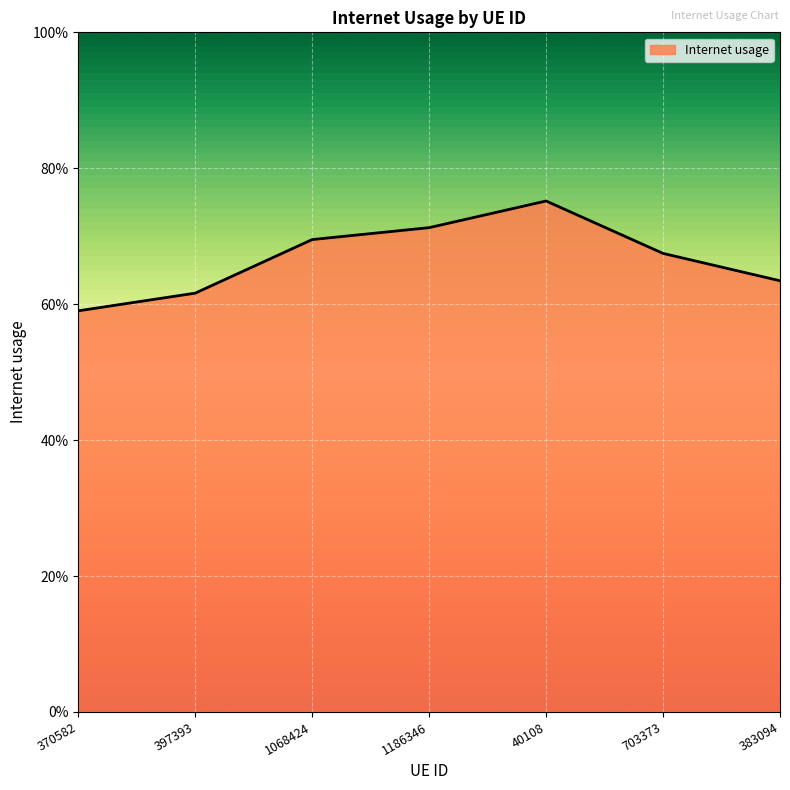

Rank the categories by value from highest to lowest.

40108, 1186346, 1068424, 703373, 383094, 397393, 370582